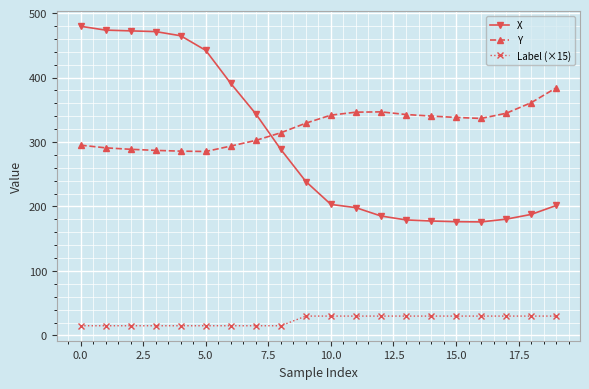

What is the average value of the X series?

296.6